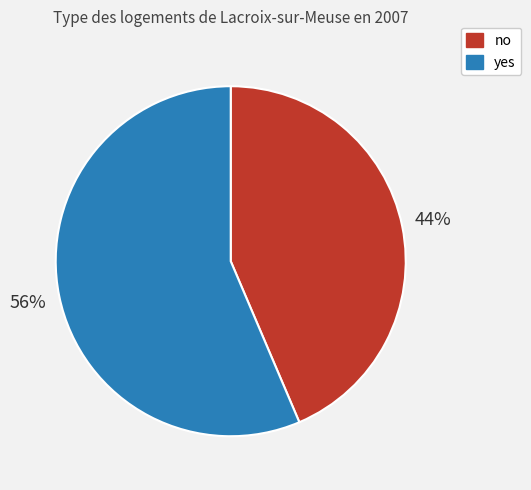

Is yes the majority of the pie?

Yes